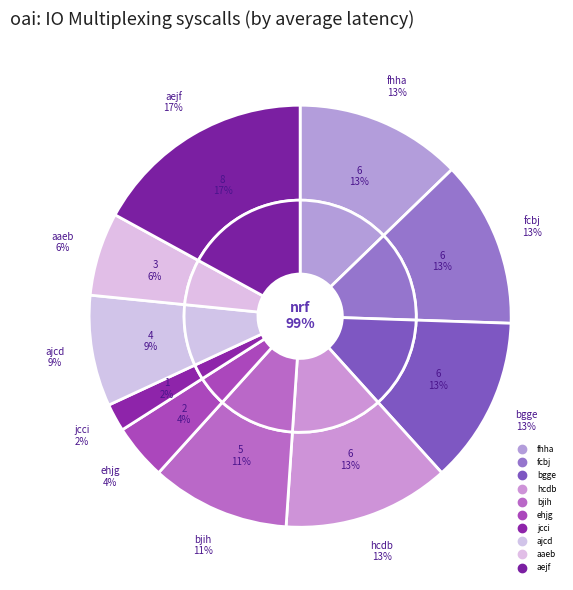

Count the number of slices in the pie.

10